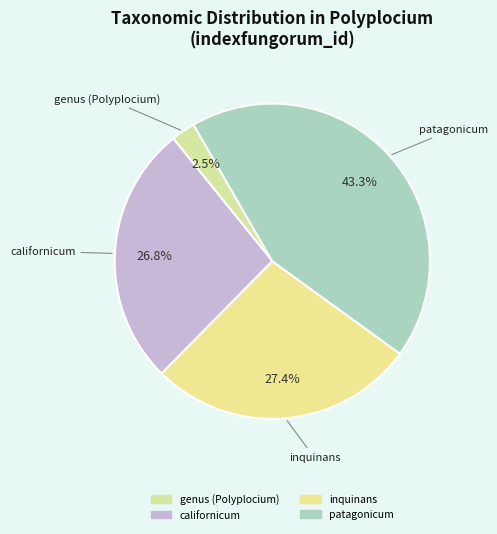

Does genus (Polyplocium) account for over 50% of the chart?

No